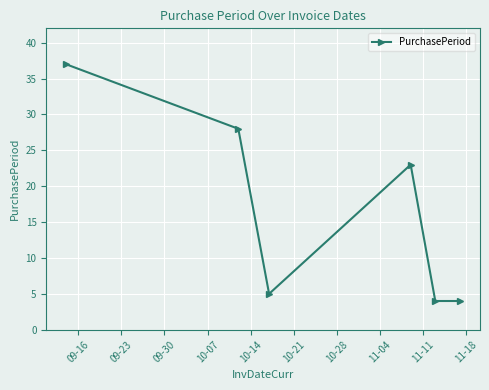

How many interior local peaks (higher than both neighbors) does the data have?

1